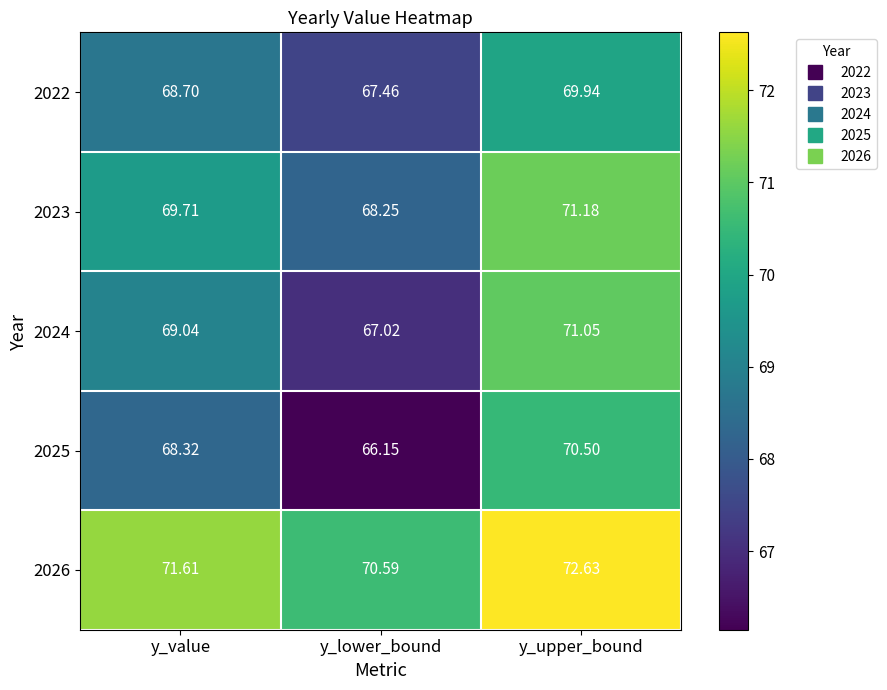

At which label does 2026 first exceed 71?

y_value